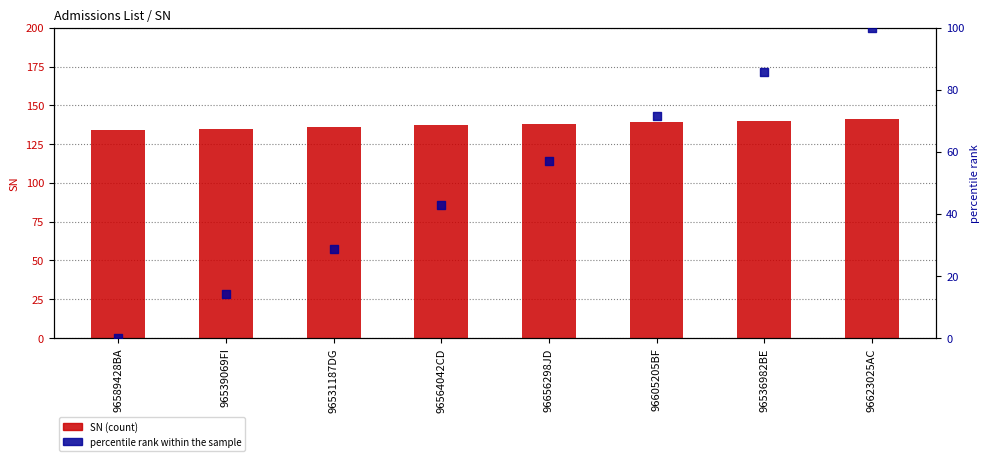

Is the value of SN (count) at 96531187DG greater than the value of percentile rank within the sample at 96605205BF?

Yes